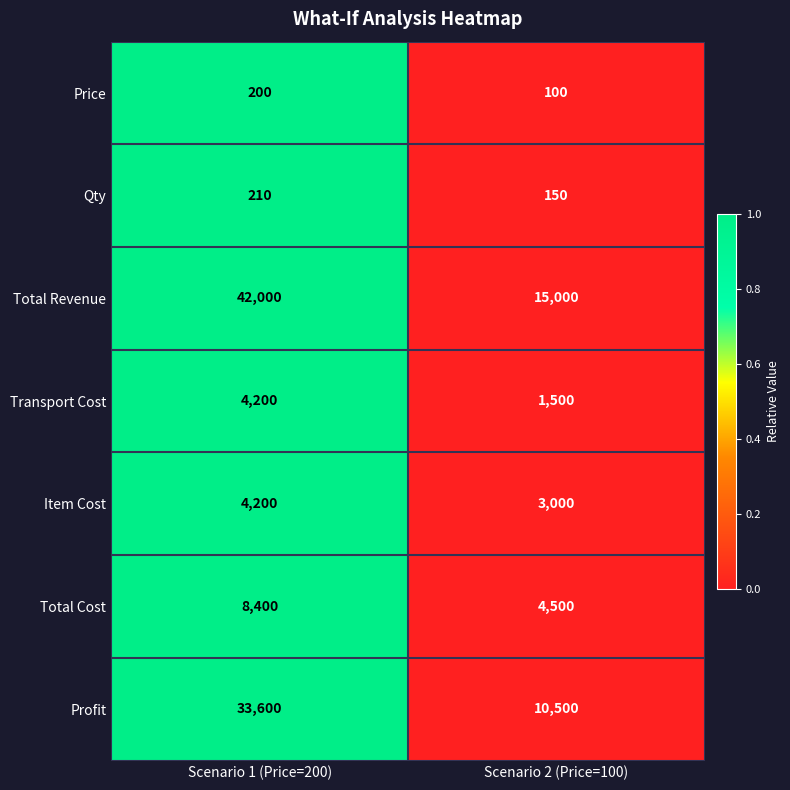

Which series has the widest spread of values?

Total Revenue